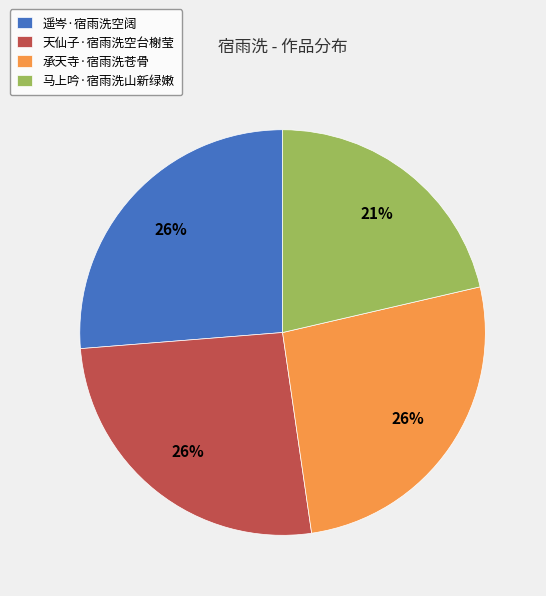

What is the smallest slice in the pie chart?

马上吟·宿雨洗山新绿嫩